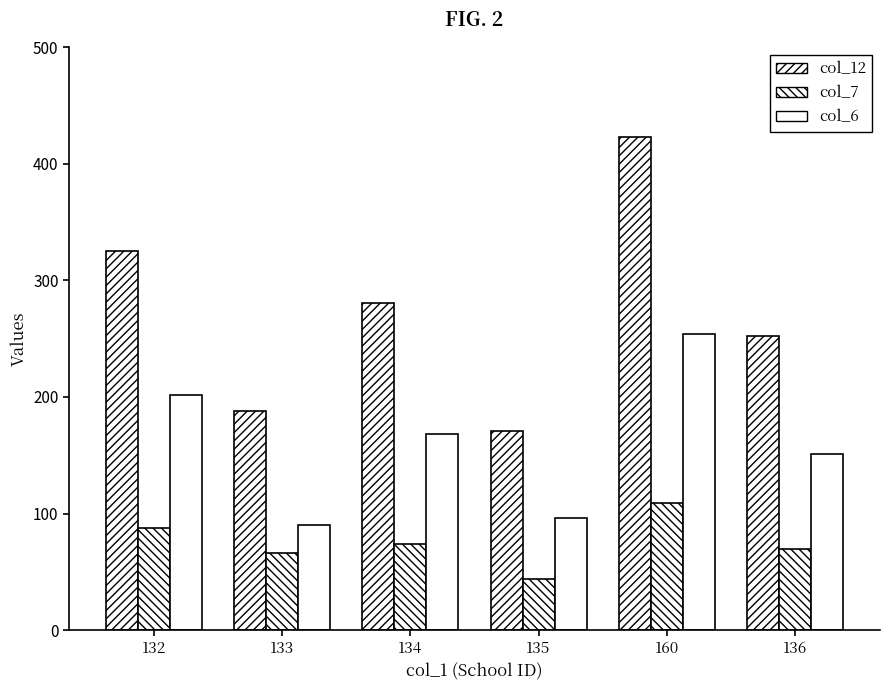

How many data points in col_6 are less than 168?

3